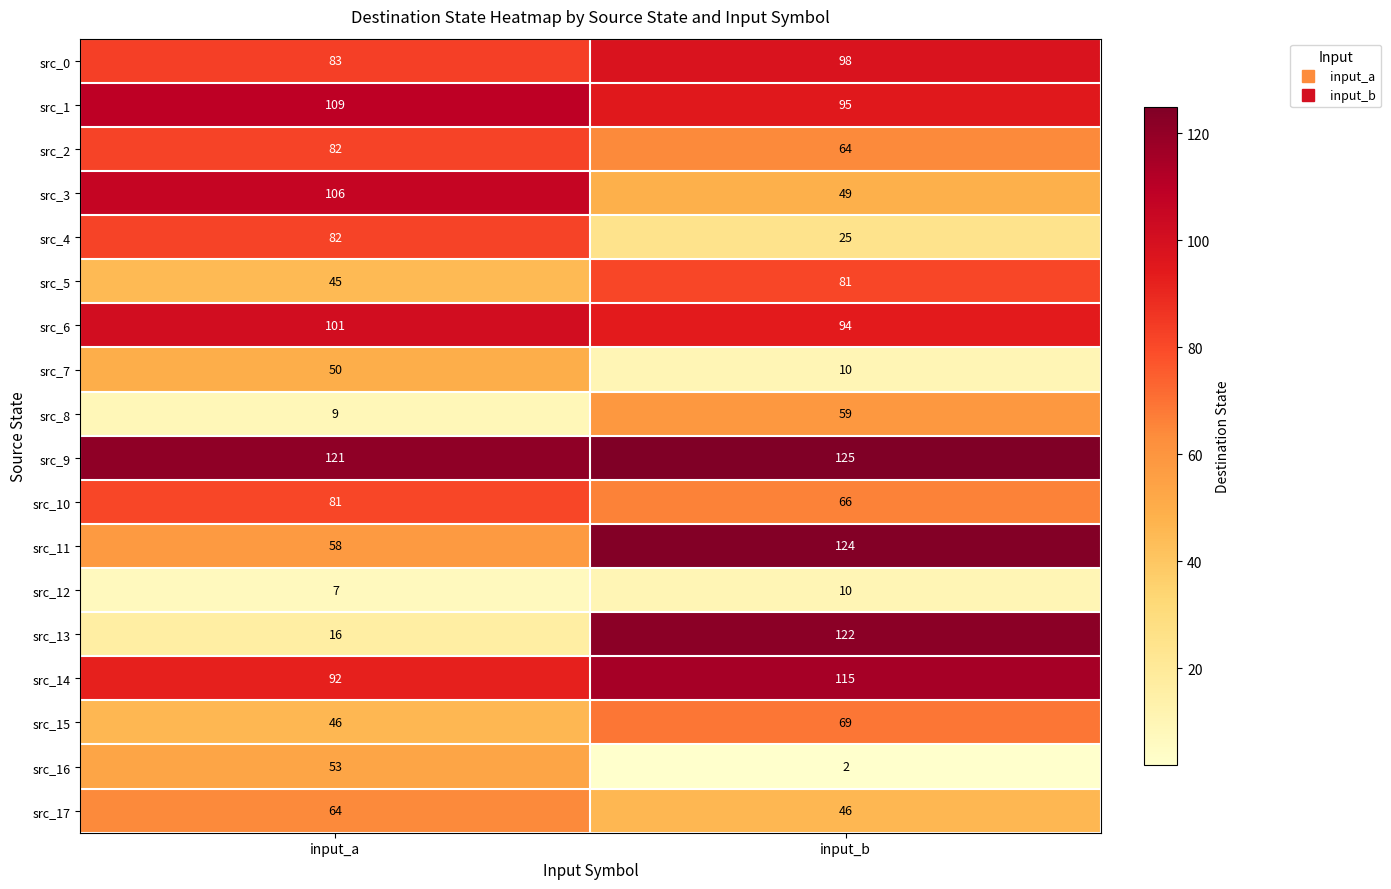

Is it true that src_13 equals 16 at input_a?

True